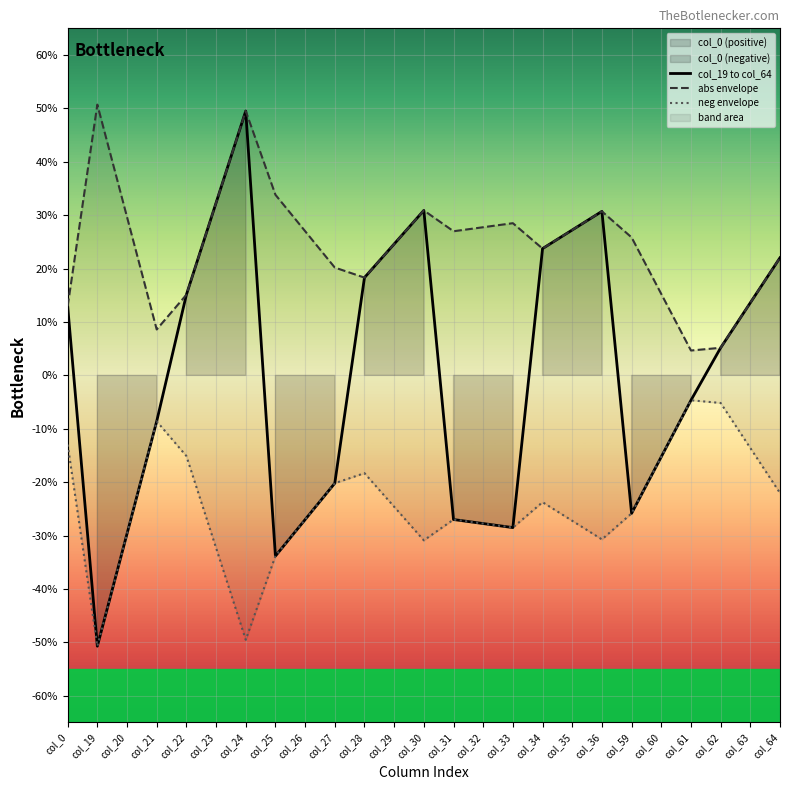

Read the col_19 to col_64 value at col_35.

2.7